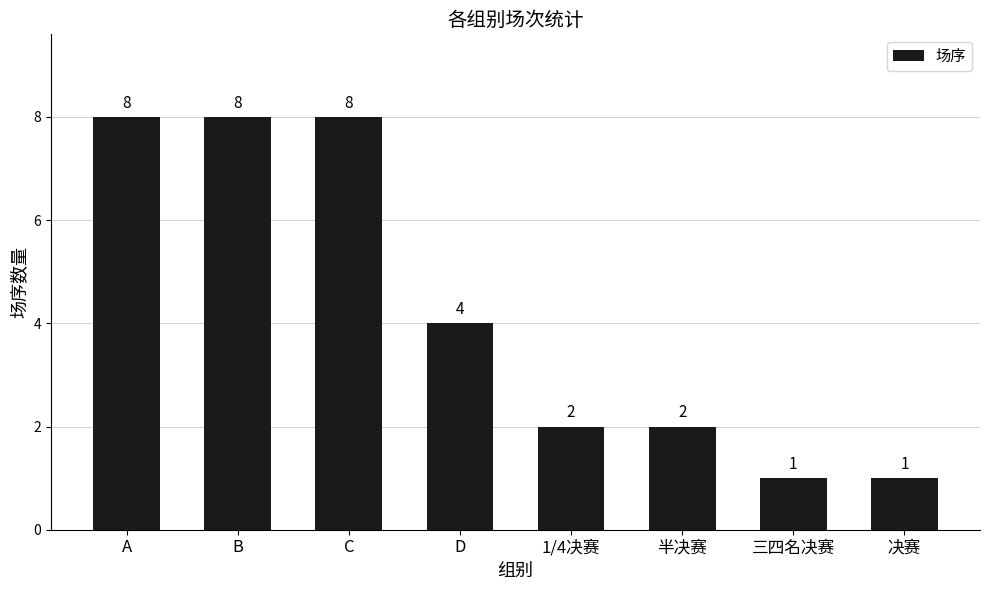

The value at A is 3. True or false?

False